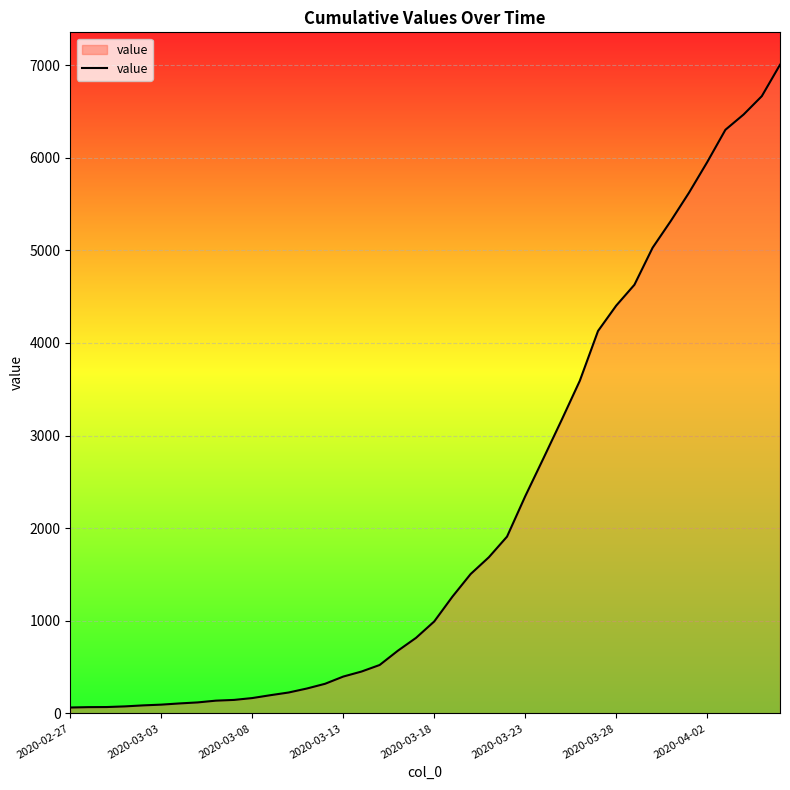

What is the difference between the maximum and minimum values?

6939